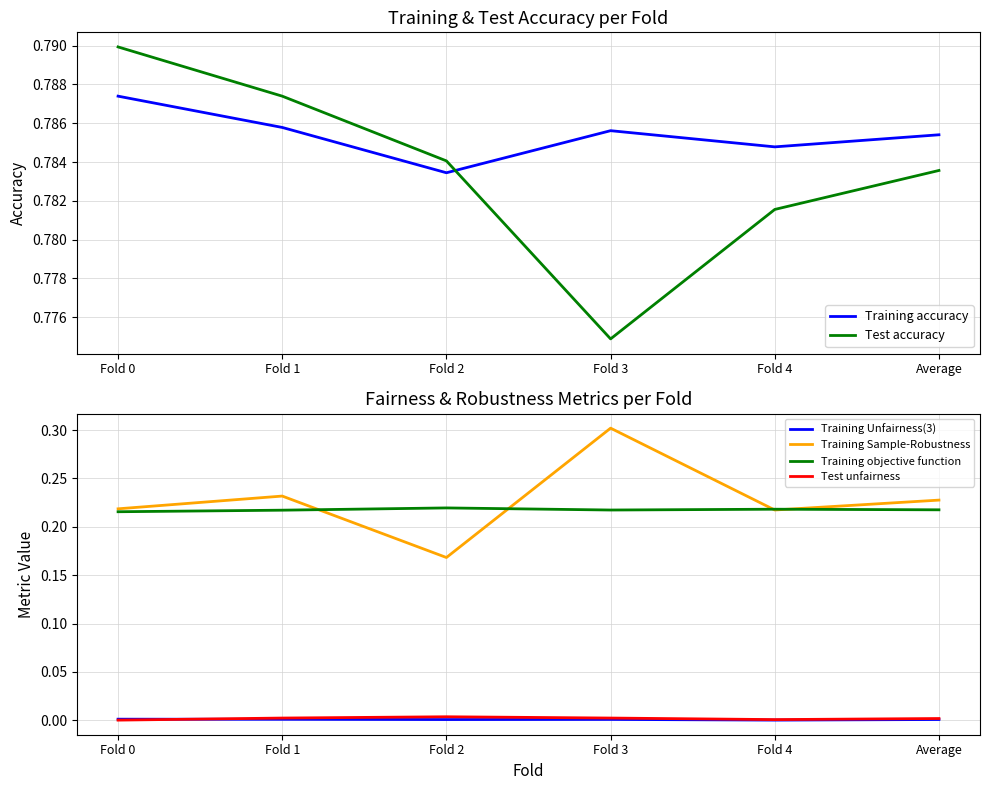

At which label does Test accuracy reach its peak?

Fold 0